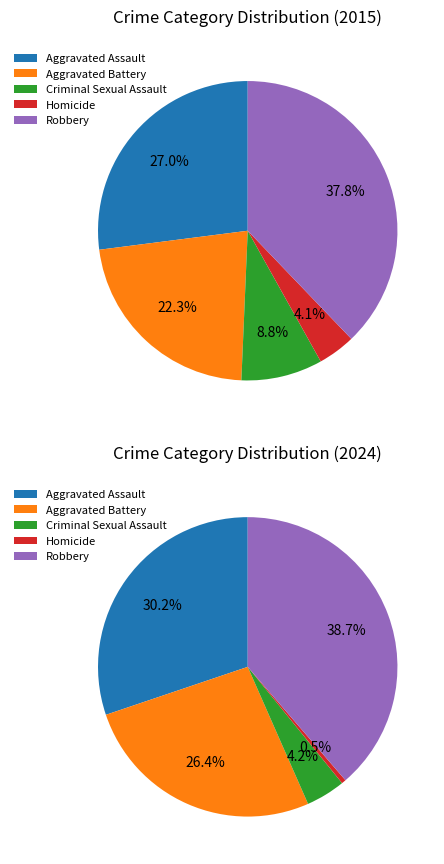

Which category has the biggest portion of the pie?

Robbery